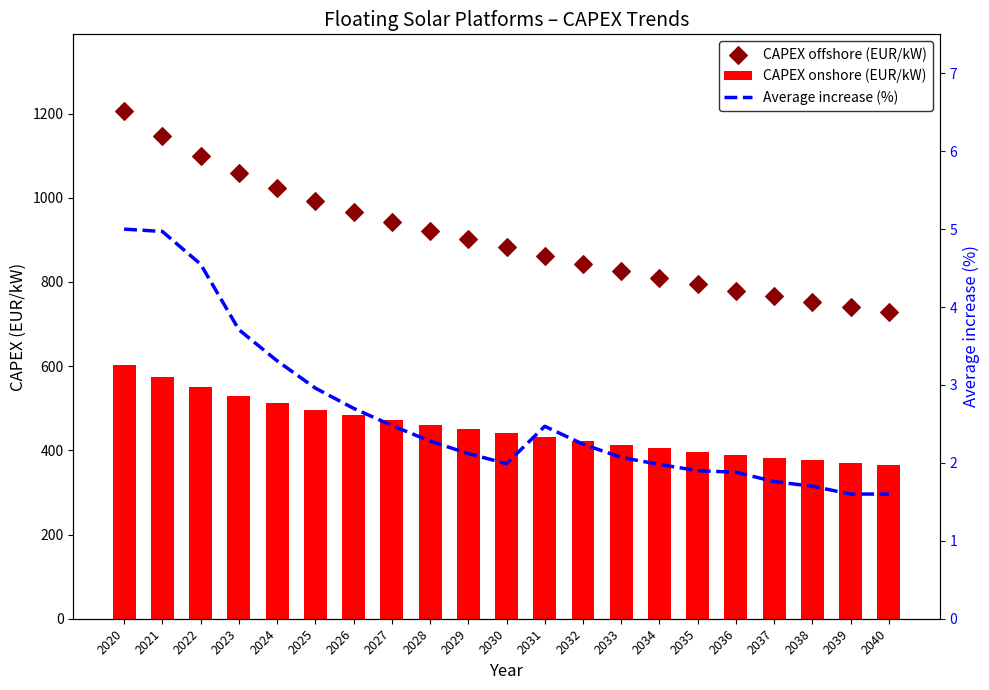

At how many categories does at least one series exceed 259?

21